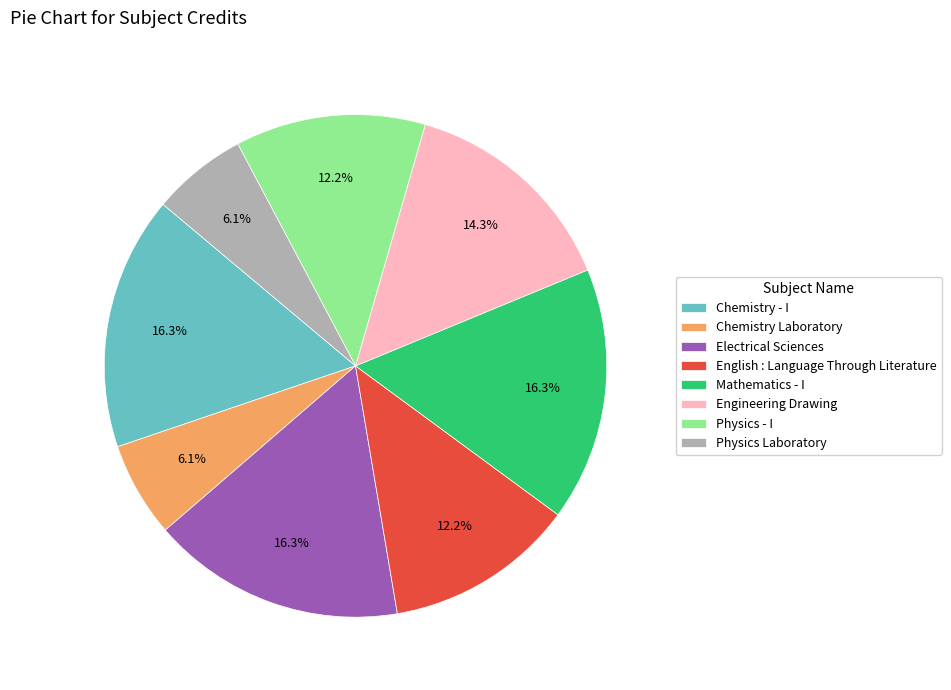

What is the total percentage of Chemistry Laboratory and Physics Laboratory?

12.2%